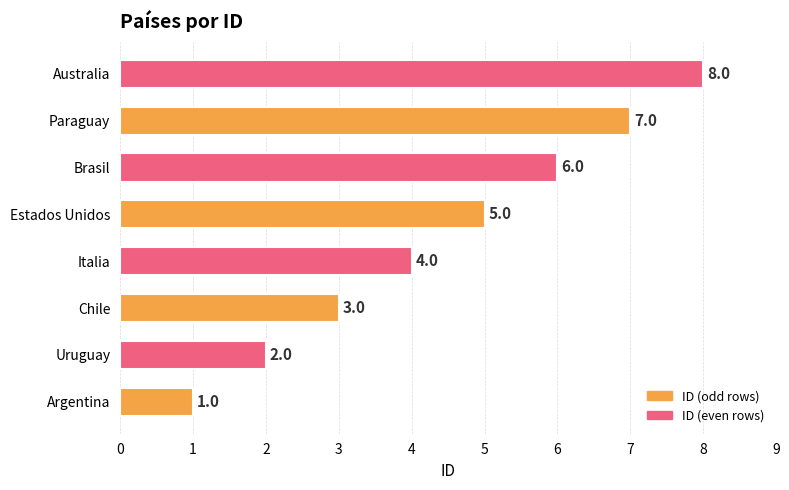

How many distinct data groups are displayed?

1